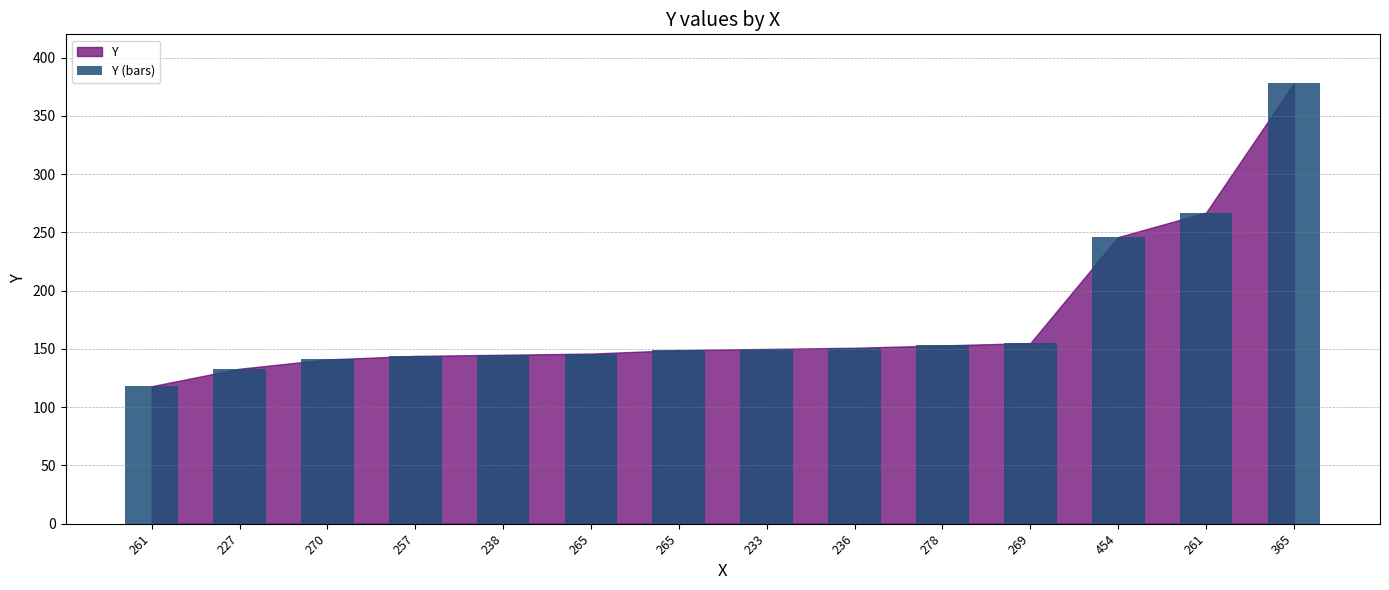

What is the difference between the second highest and second lowest values?

134